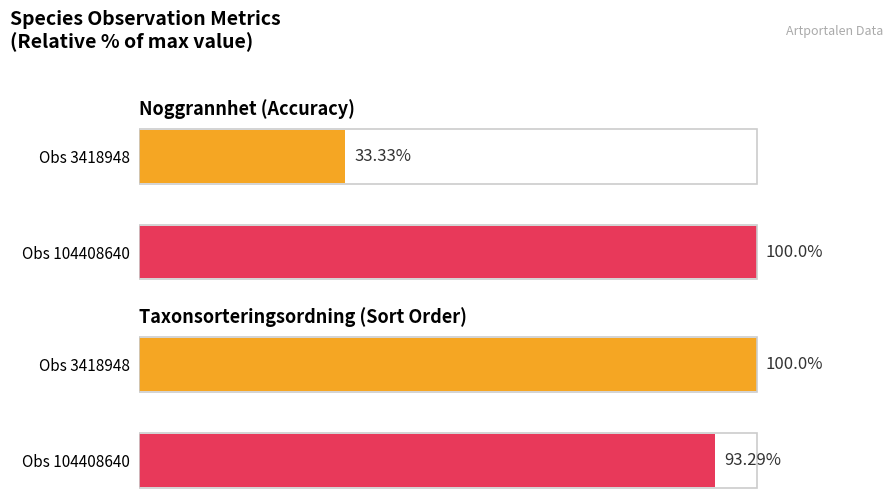

What is the total value across all series at Obs 104408640?

193.3